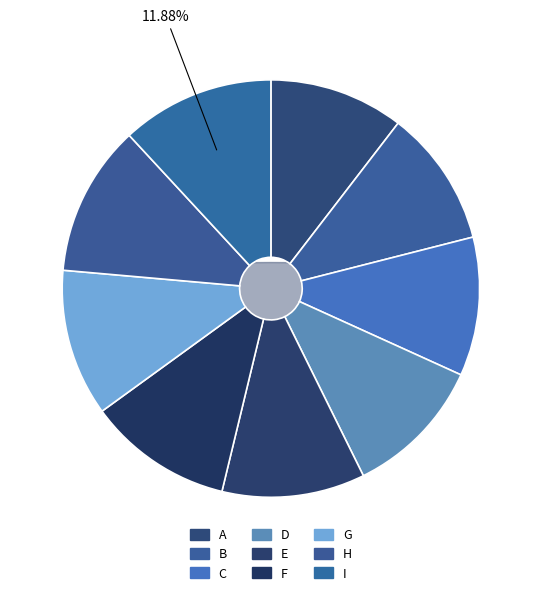

To the nearest percent, what portion does F represent?

11%